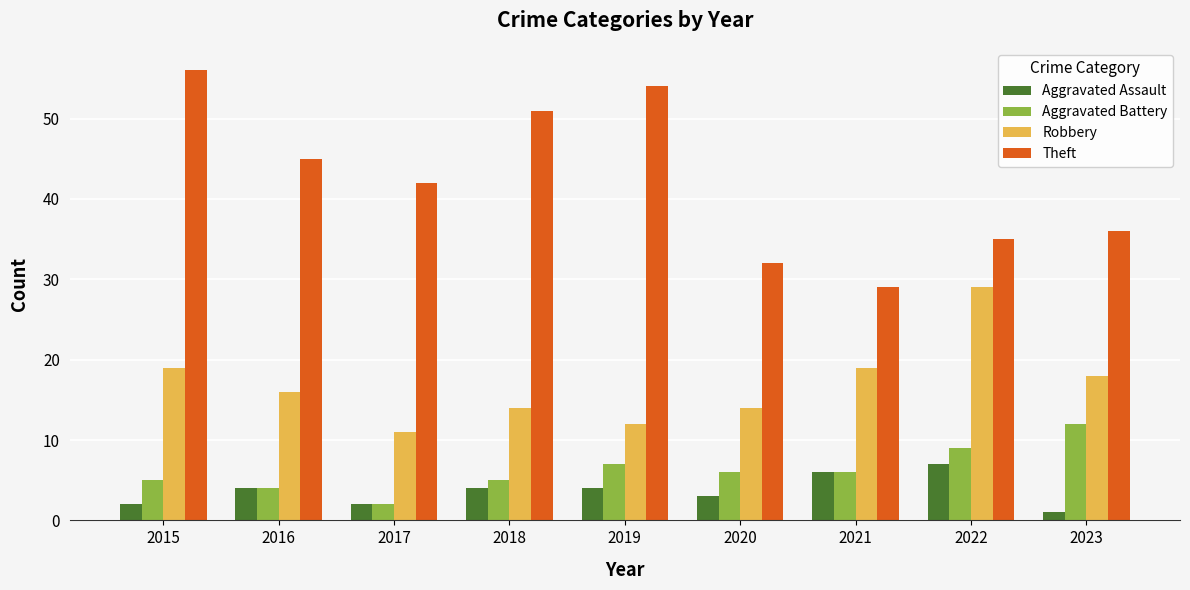

At how many categories does at least one series exceed 40?

5